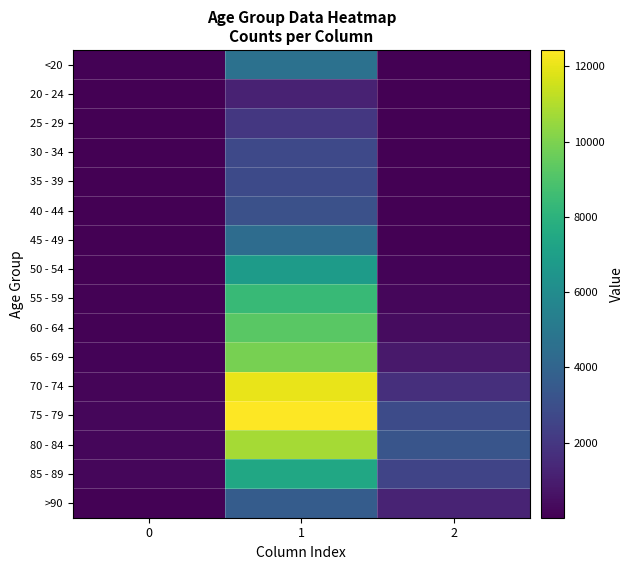

What is the total value across all series at 0?

1383